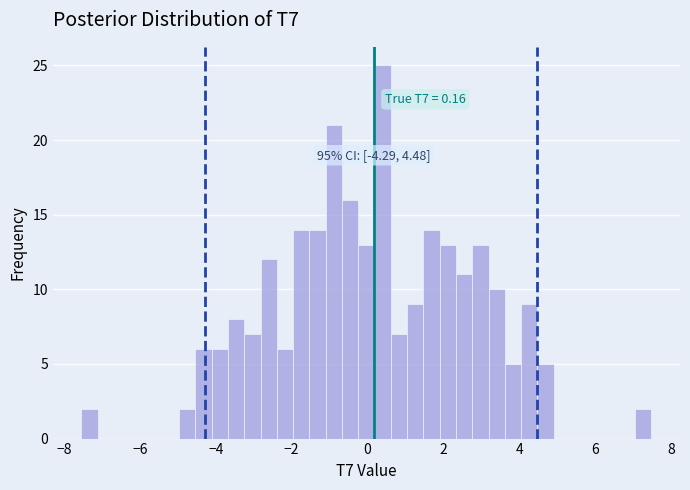

Read against the x-axis, roughly where is the centre of the tallest bar?

0.4